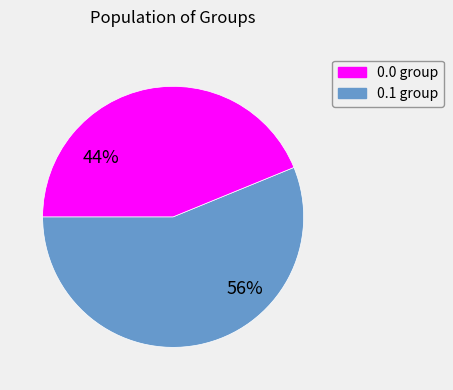

Is there a majority slice in this chart?

Yes